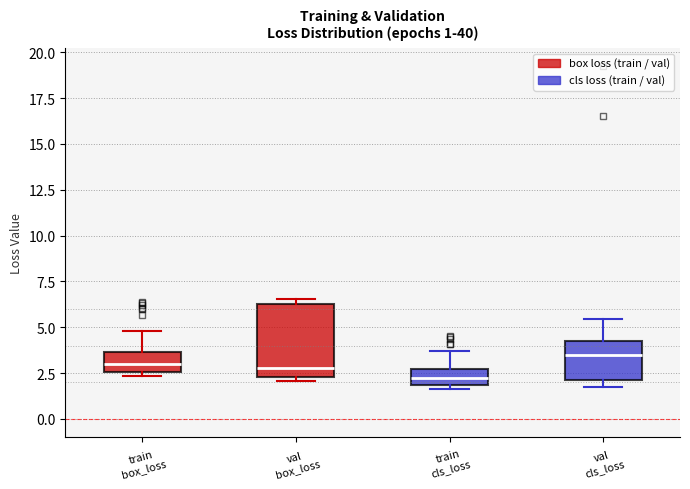

Which box is the tallest, from its lower edge to its upper edge?

val box_loss